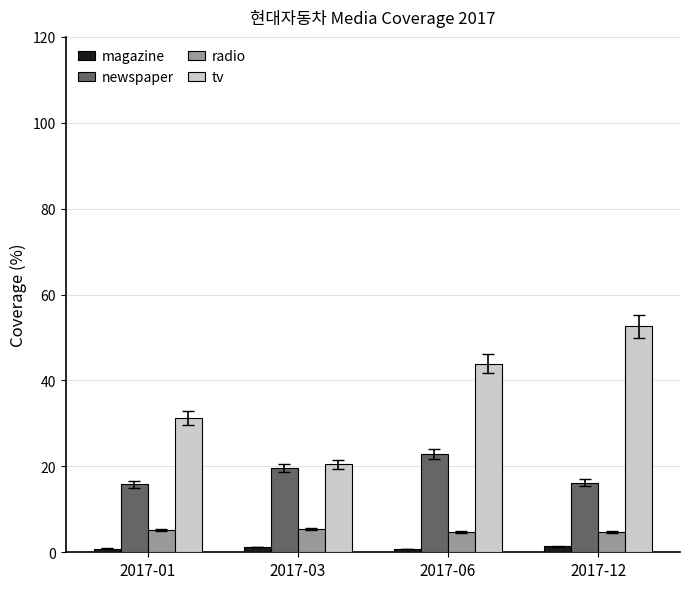

Where is tv nearest to the value 36?

2017-01